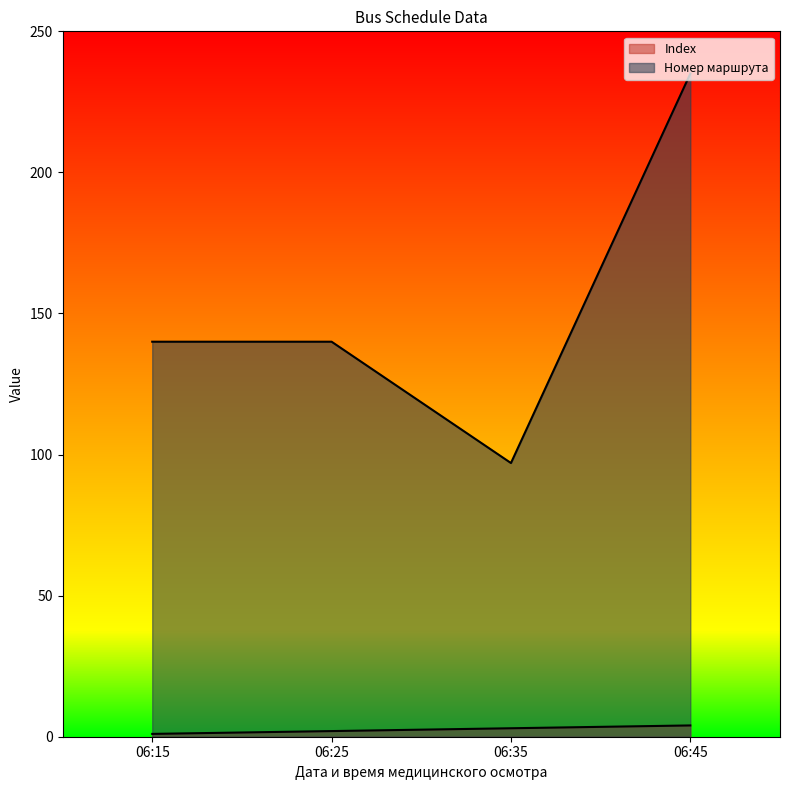

True or false: Index and Номер маршрута cross at least once.

False